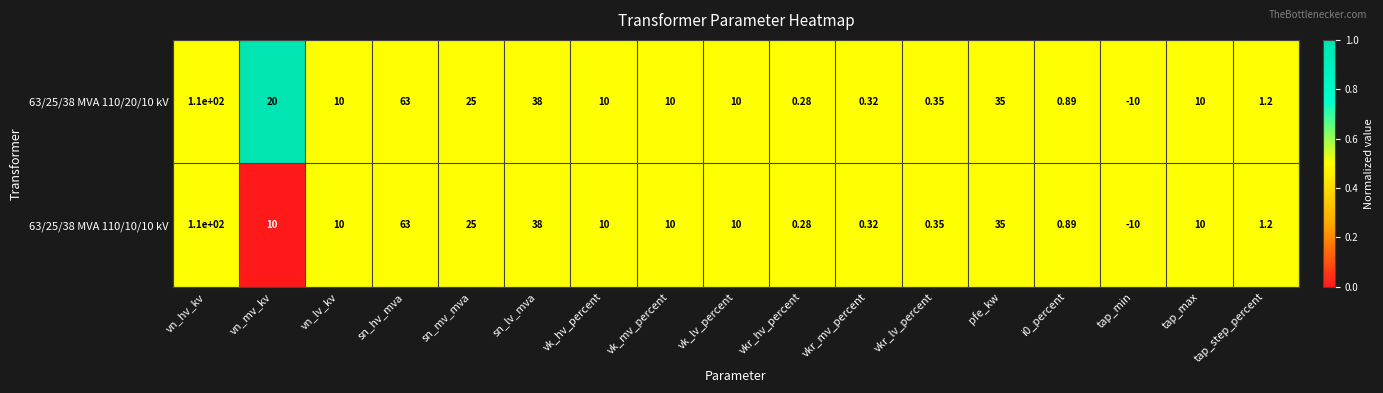

At which label is 63/25/38 MVA 110/10/10 kV closest to 50?

sn_lv_mva